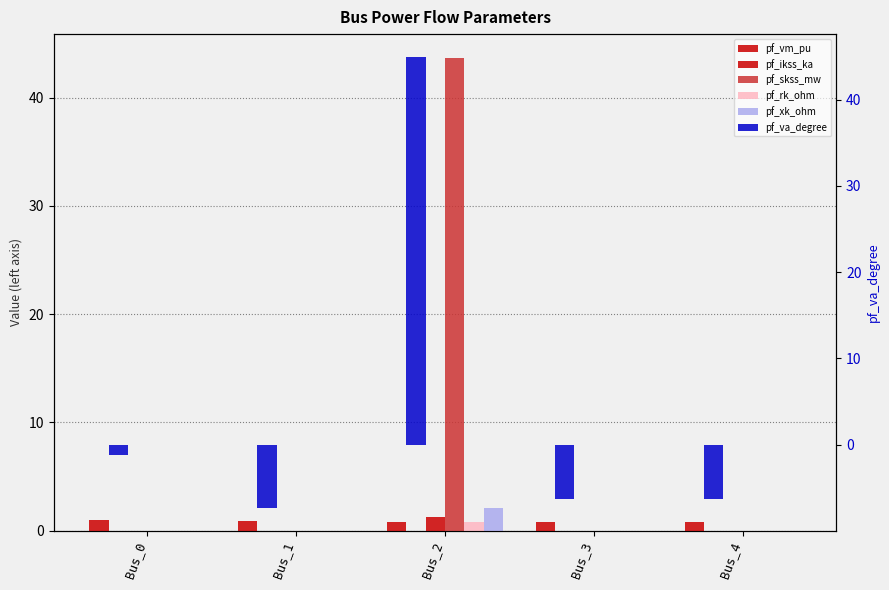

The pf_skss_mw series shows 27.1 at Bus_3. True or false?

False